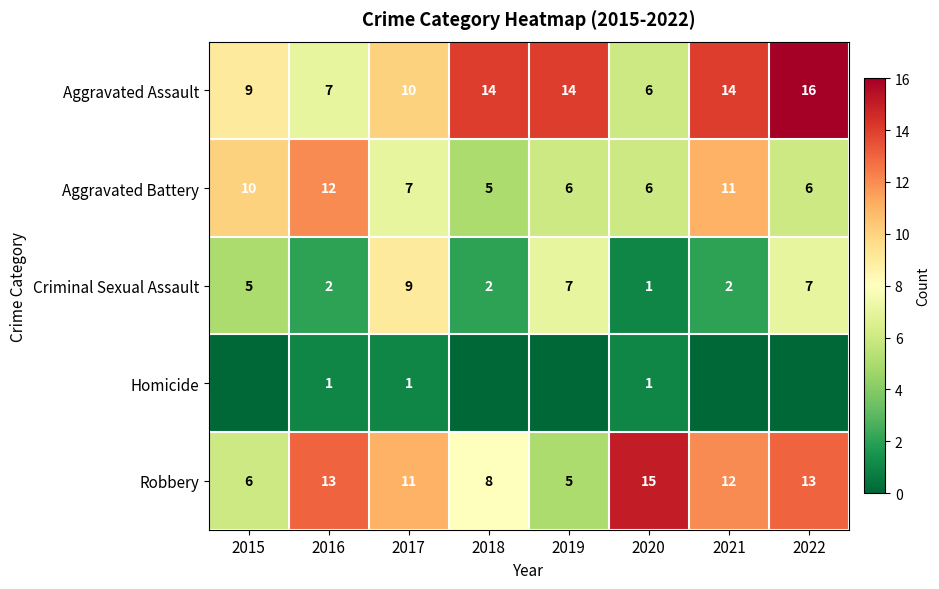

Which series has the largest total across all categories?

Aggravated Assault